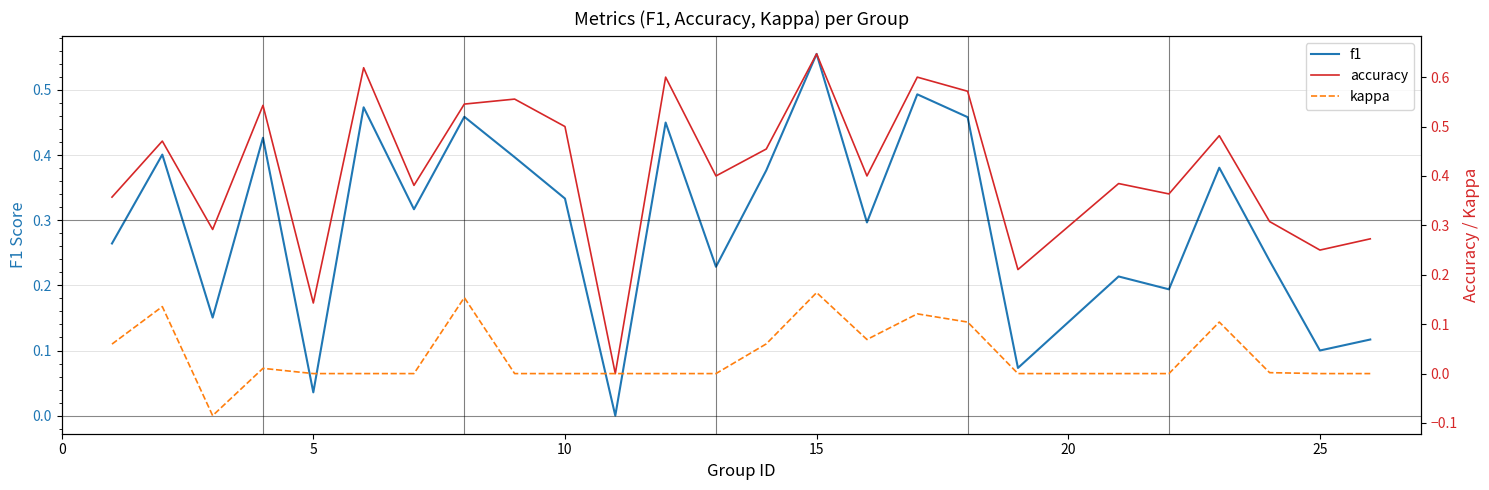

True or false: f1 has a value of 0.1 at 25.

True